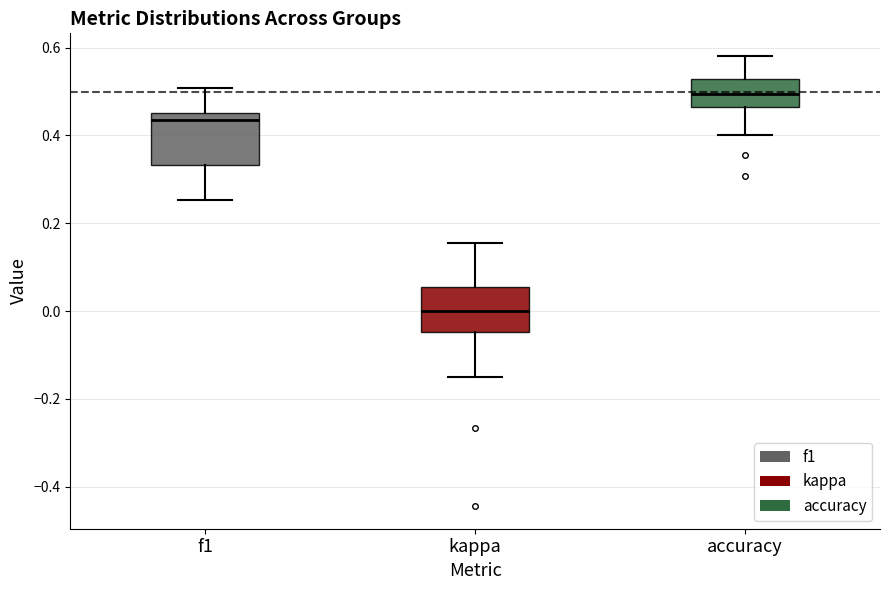

Which box has the lowest median line?

kappa